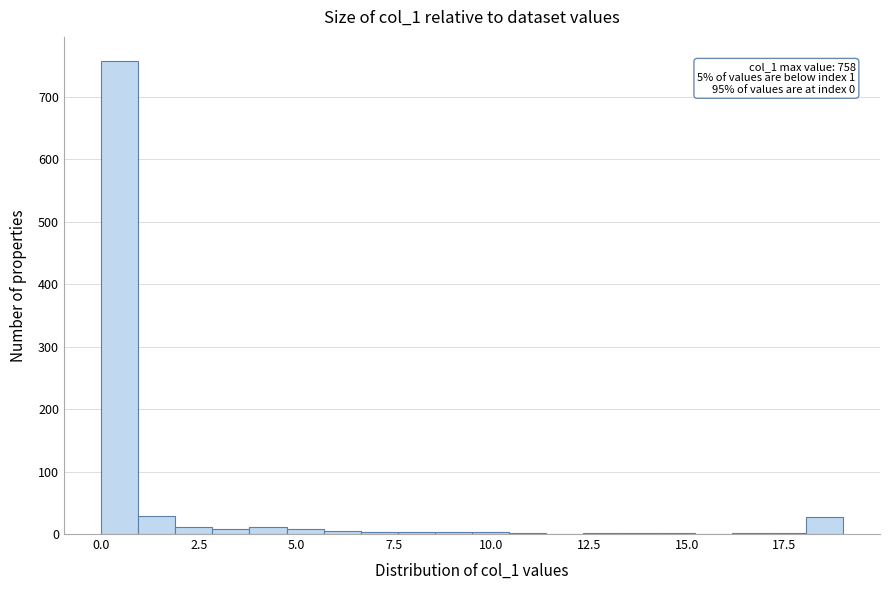

Around what value on the x-axis is the tallest bar? Give the approximate position of its centre, as read against the axis.

0.5